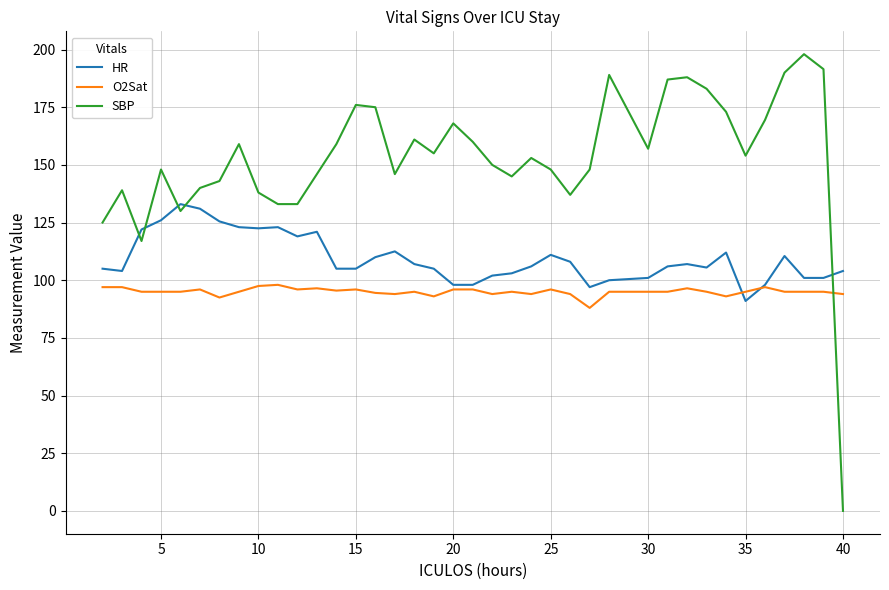

What is the maximum value for HR?

133.0